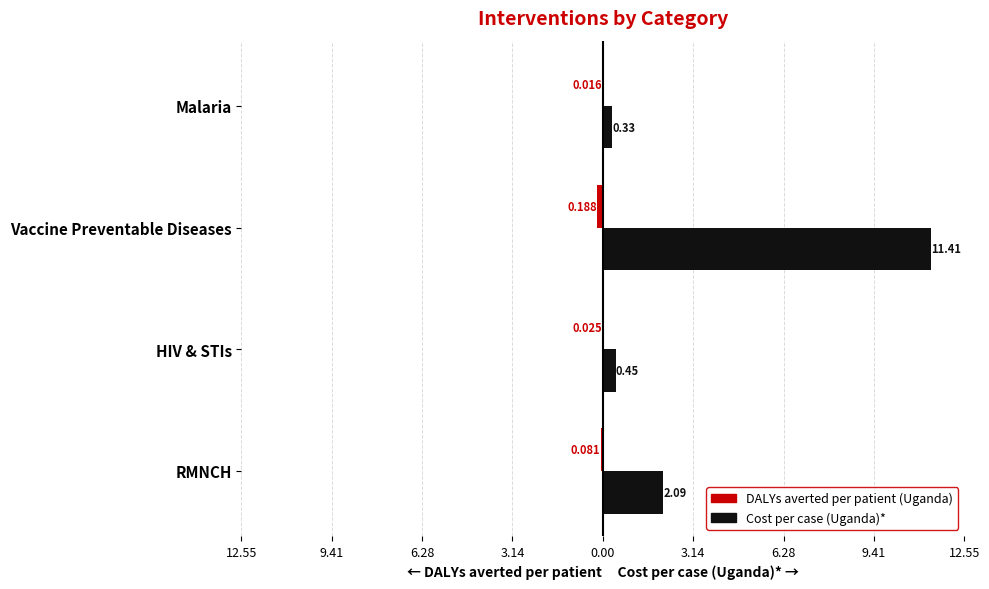

What is the value of the Cost per case (Uganda)* bar at the 2nd from the left?

0.4